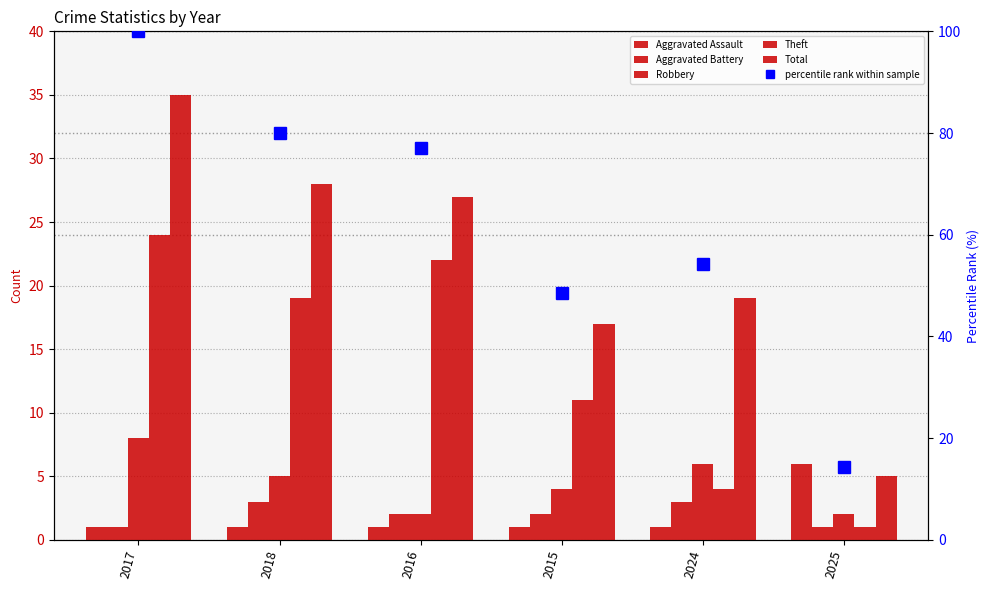

Which category has the highest value across all series?

2017